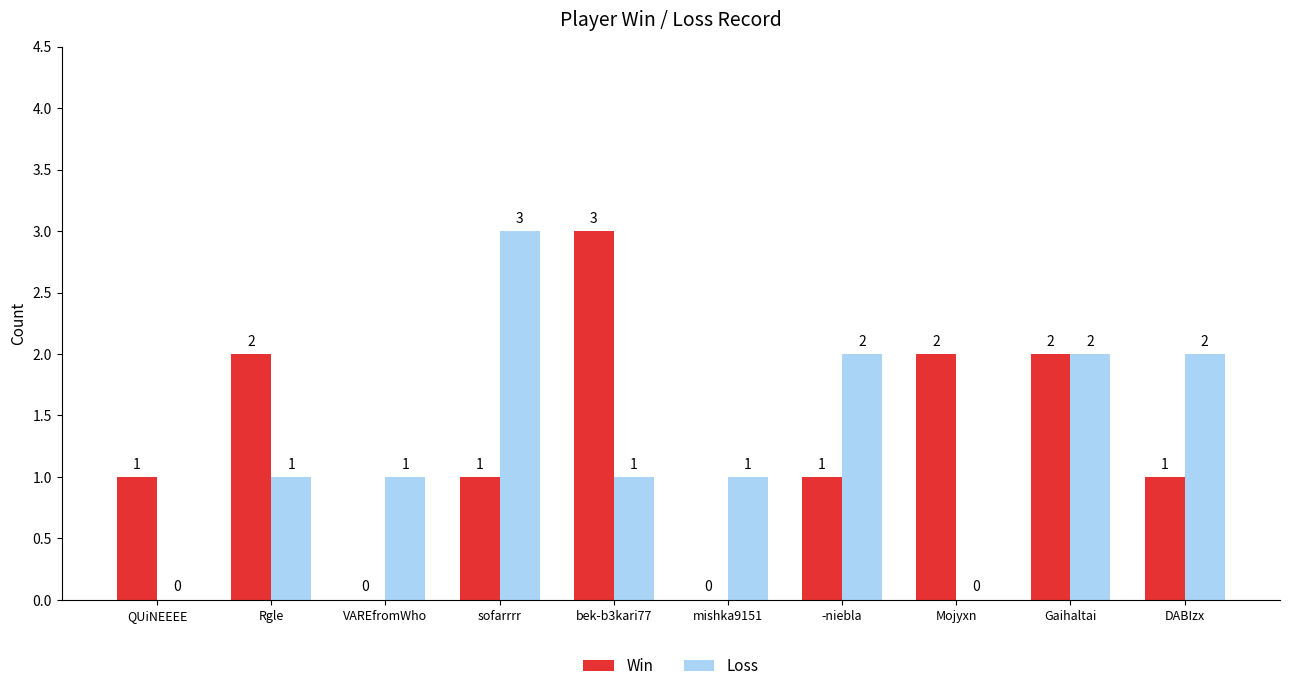

What are all the series names shown in the legend?

Win, Loss